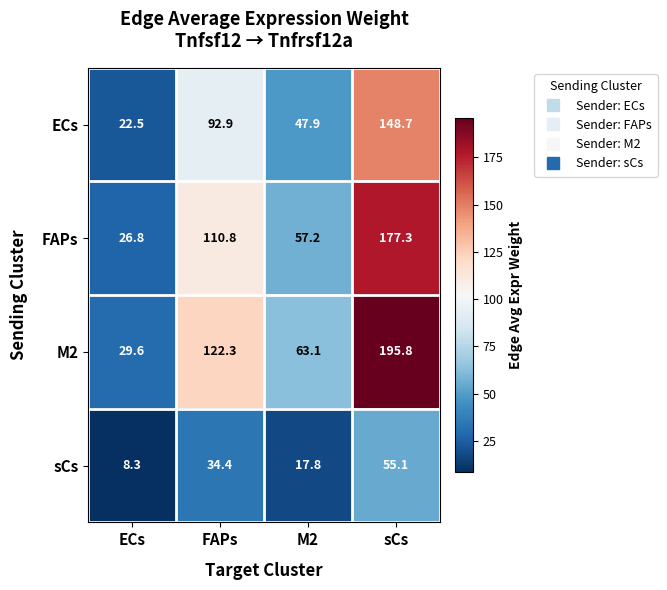

The M2 series shows 73.7 at FAPs. True or false?

False